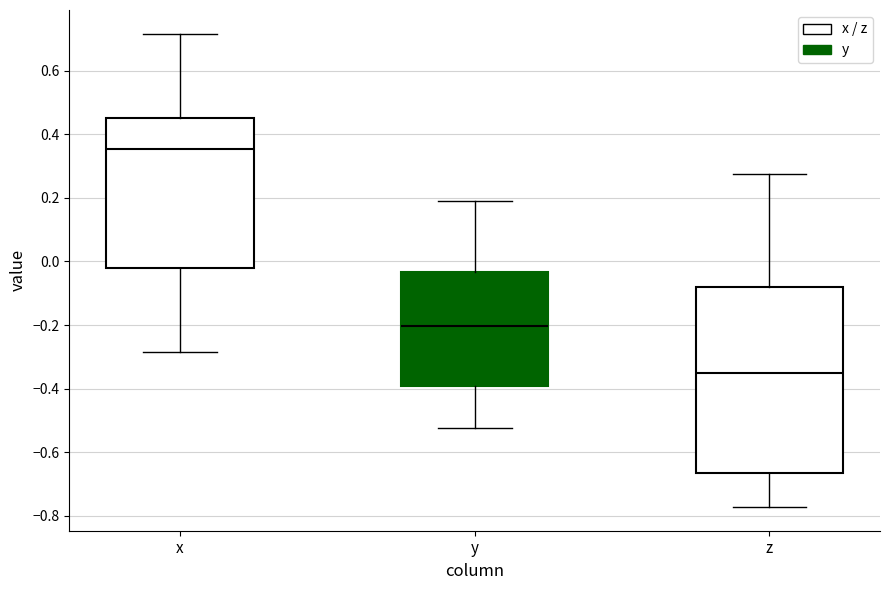

Which box has the highest median line?

x